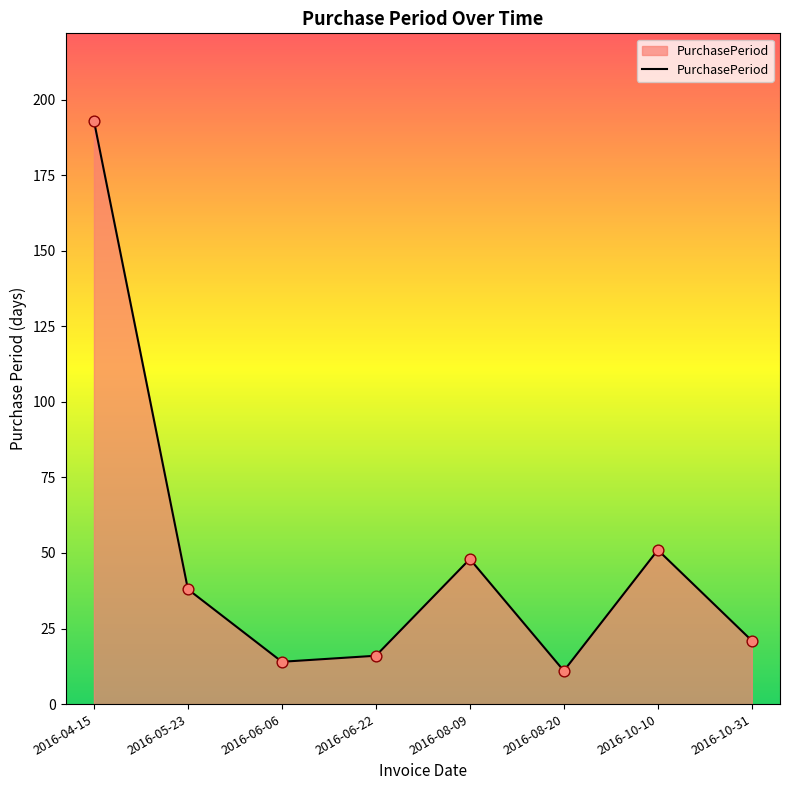

Between 2016-10-10 and 2016-10-31, which is larger?

2016-10-10